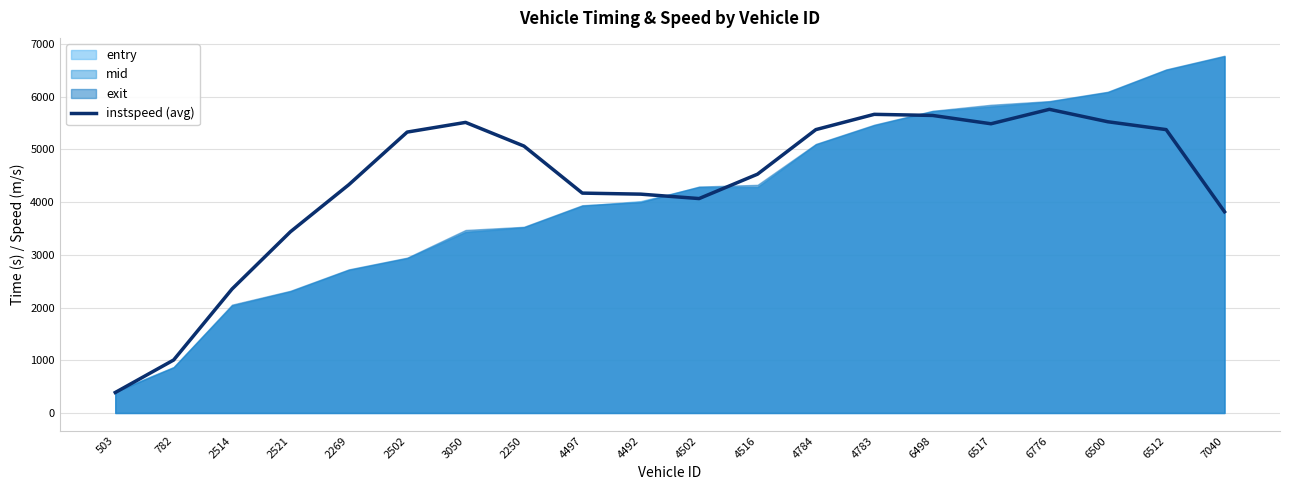

How many values exceed 5065?

10